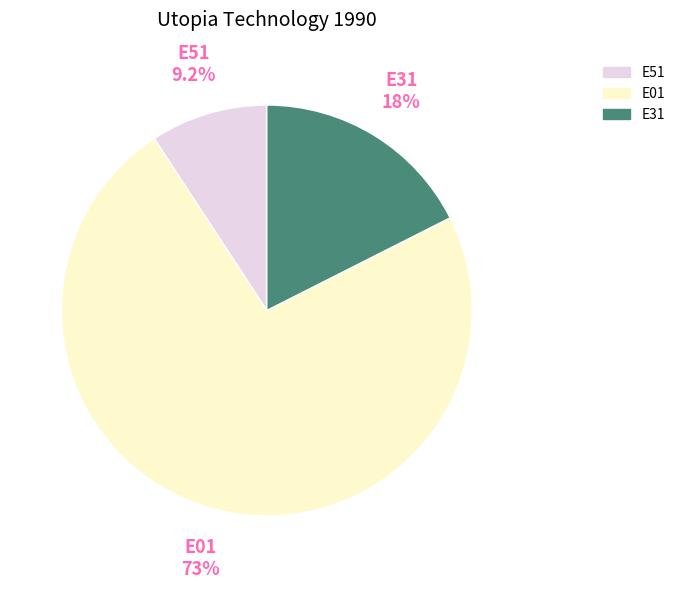

Which has a higher value, E51 or E31?

E31